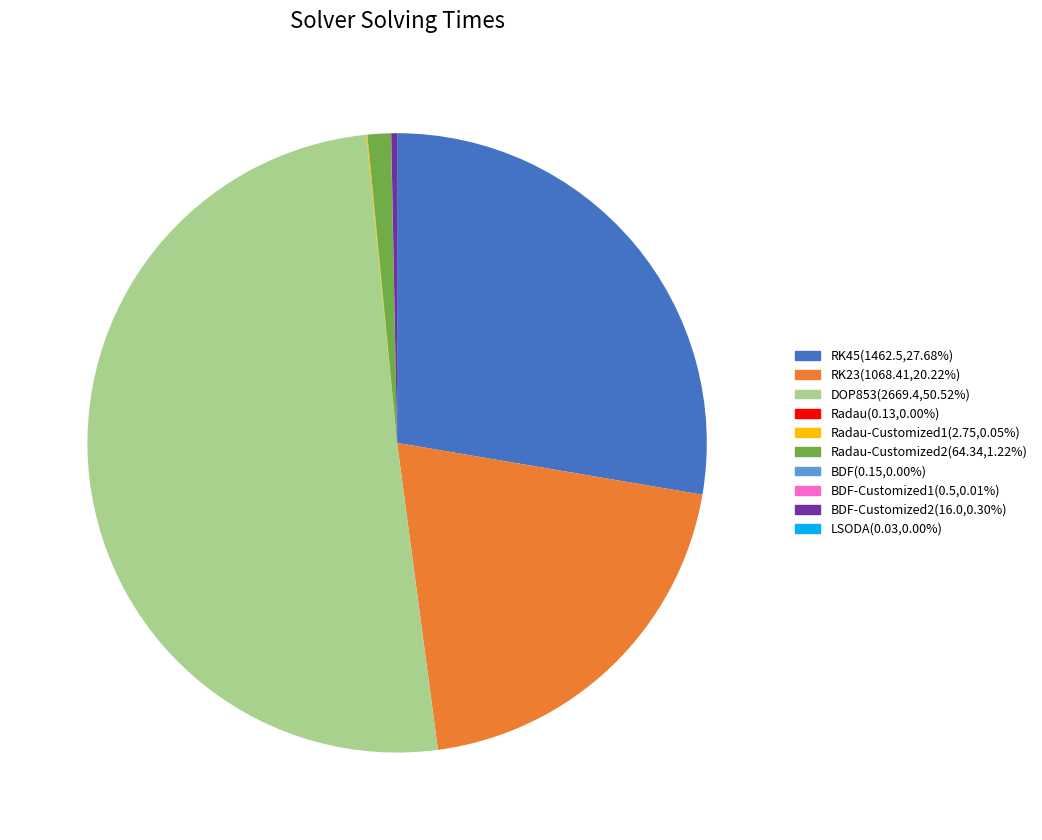

Which category has the smallest portion of the pie?

LSODA